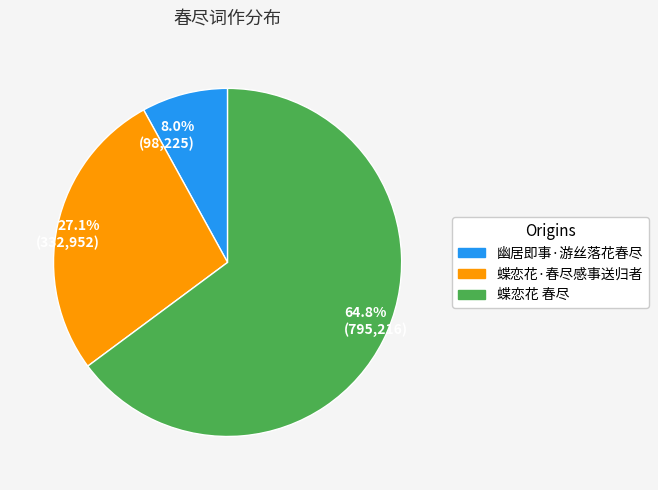

How many slices are in this pie chart?

3